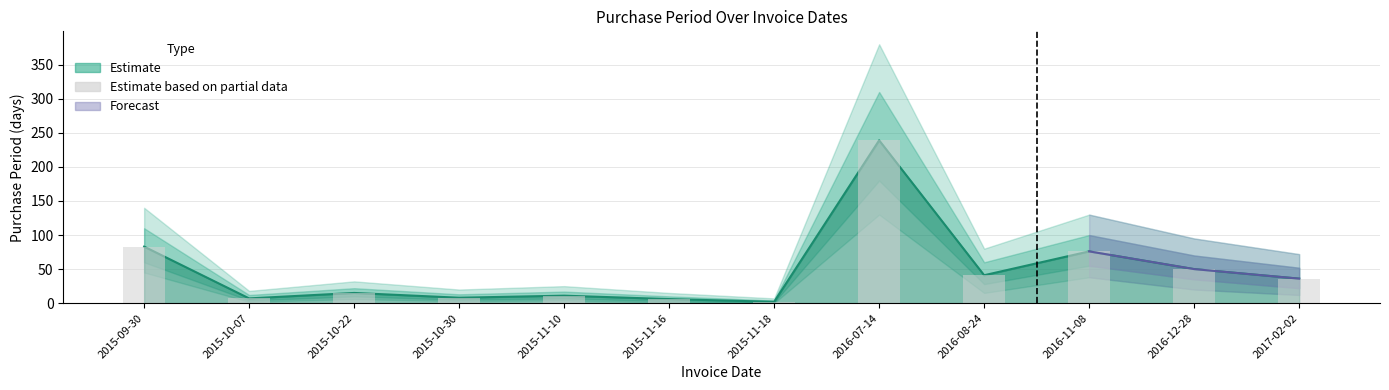

Which has a higher value, 2015-09-30 or 2016-07-14?

2016-07-14